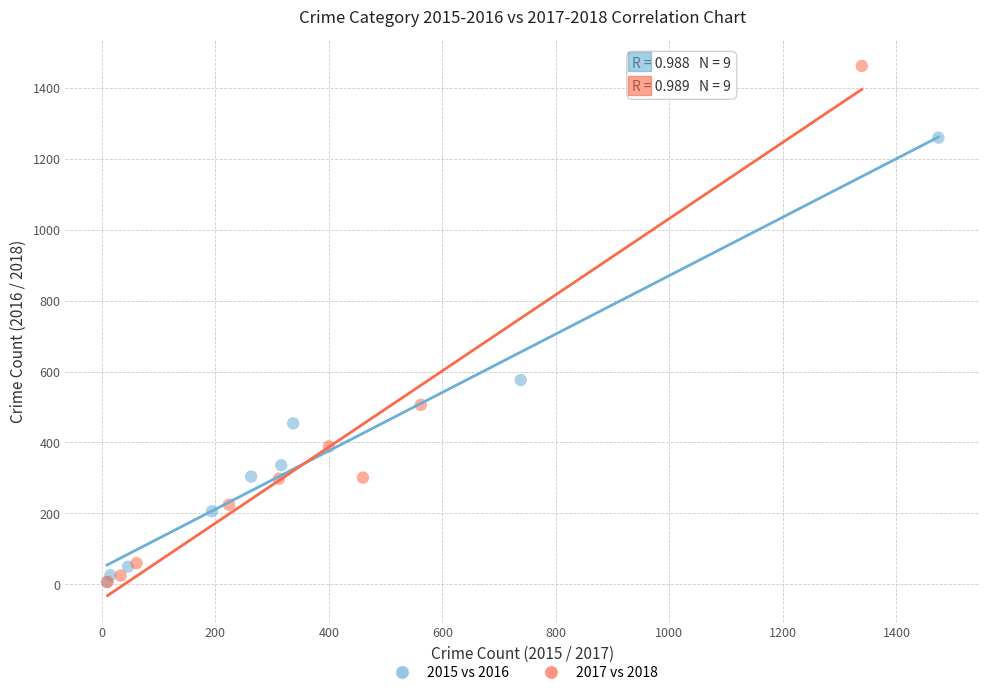

Which series has the widest spread of Y values?

2017 vs 2018